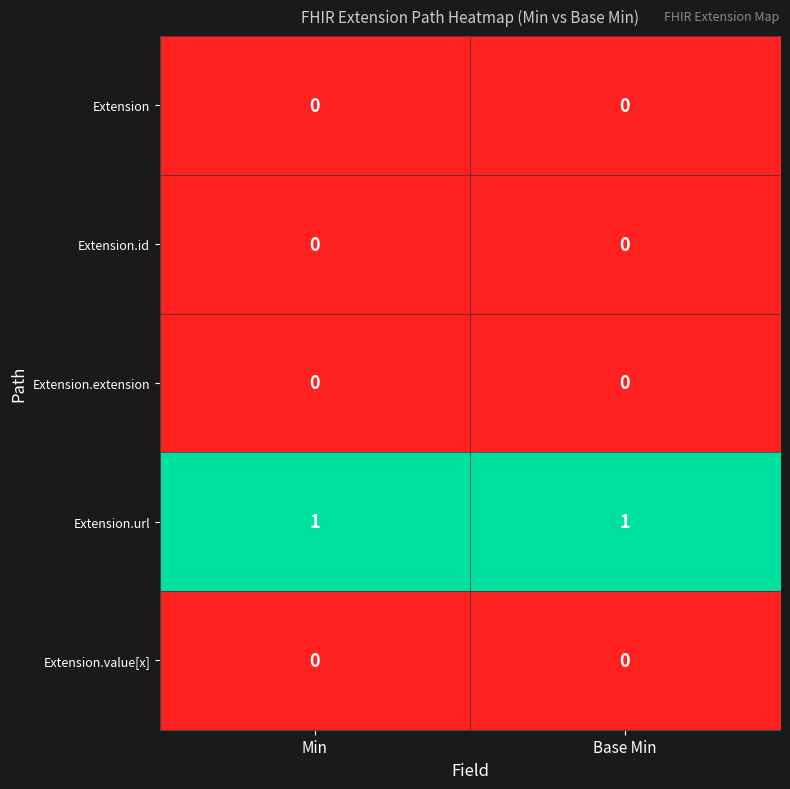

Reading left to right, transcribe all the data shown in this chart.

Extension: Min=0	Base Min=0
Extension.id: Min=0	Base Min=0
Extension.extension: Min=0	Base Min=0
Extension.url: Min=1	Base Min=1
Extension.value[x]: Min=0	Base Min=0